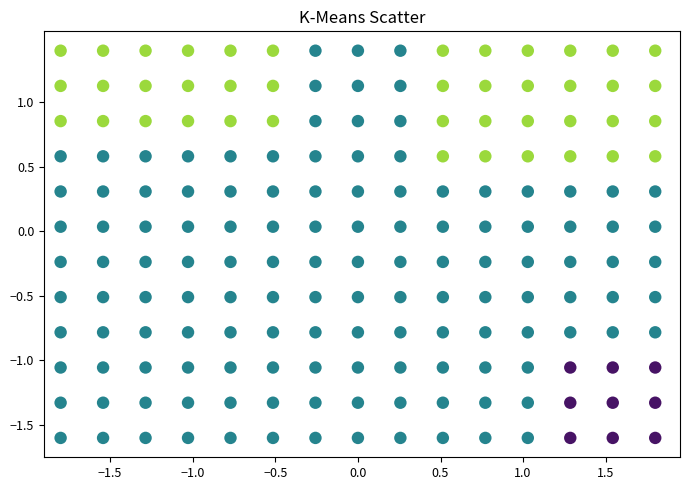

What is the range of Y values (max minus min)?

3.0